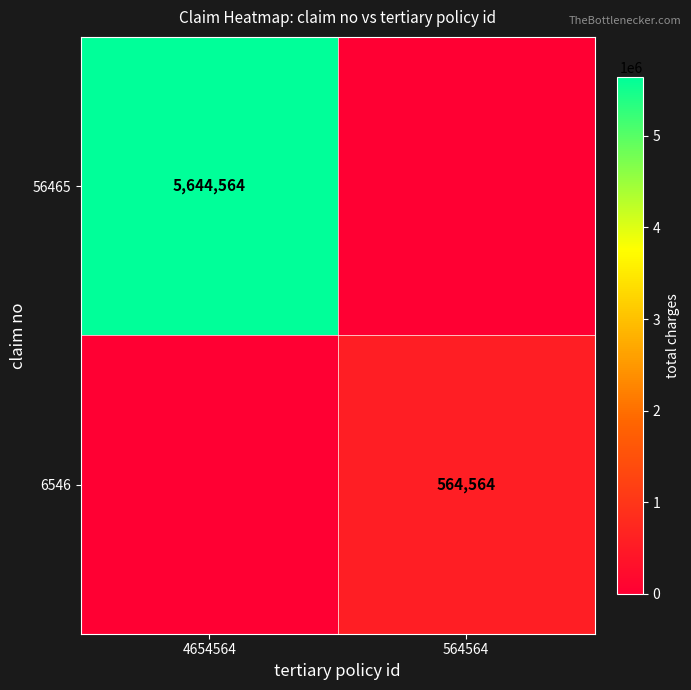

Between 564564 and 4654564, which is larger?

4654564